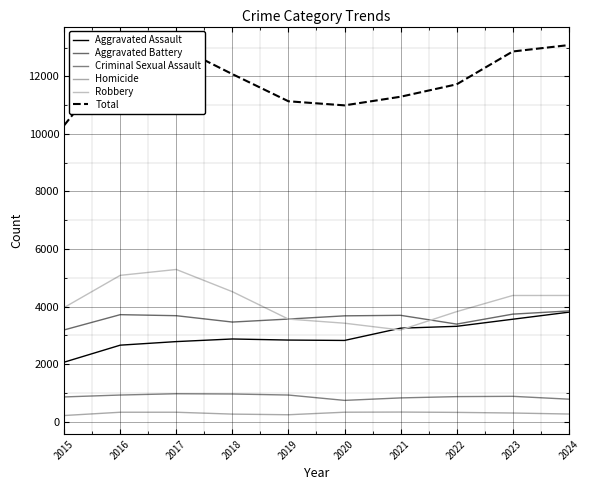

What is the sum of the Total values at 2023 and 2017?

25918